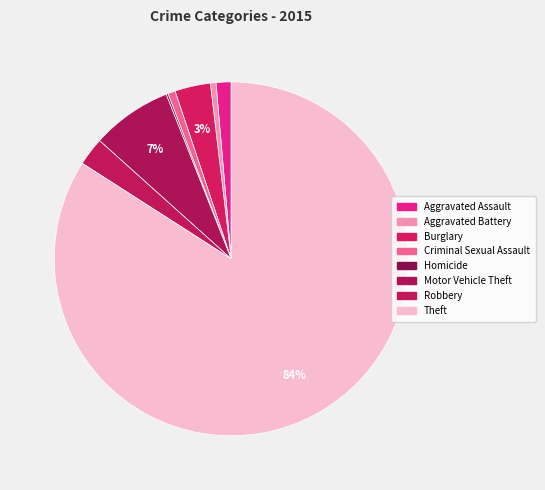

Is it true that Burglary is 10% of the pie?

False